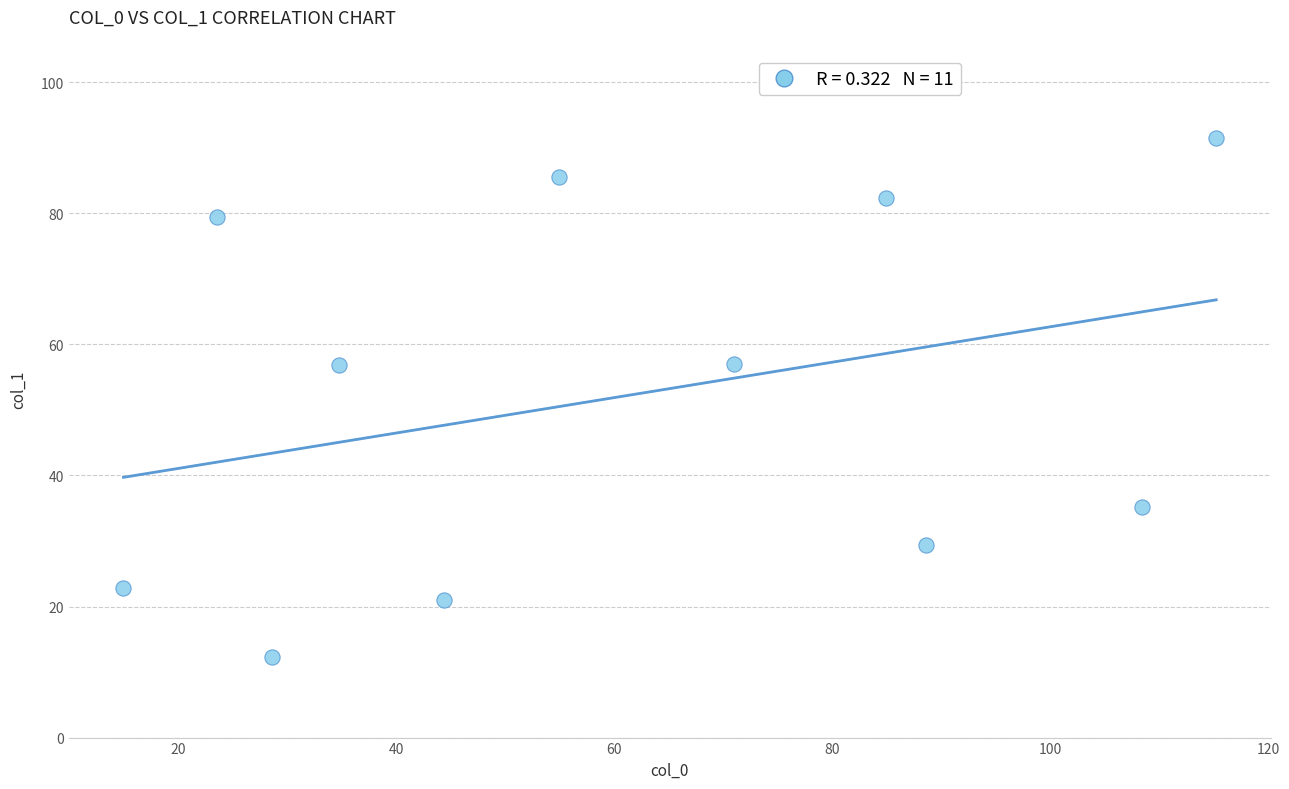

What is the average X value?

60.9